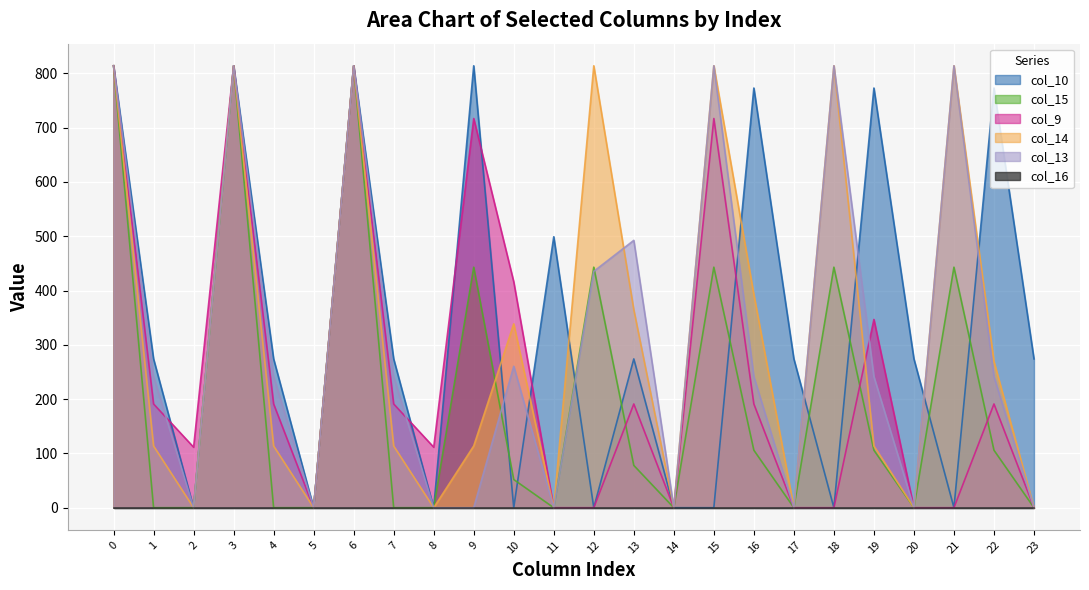

How many times do col_9 and col_14 cross each other?

2